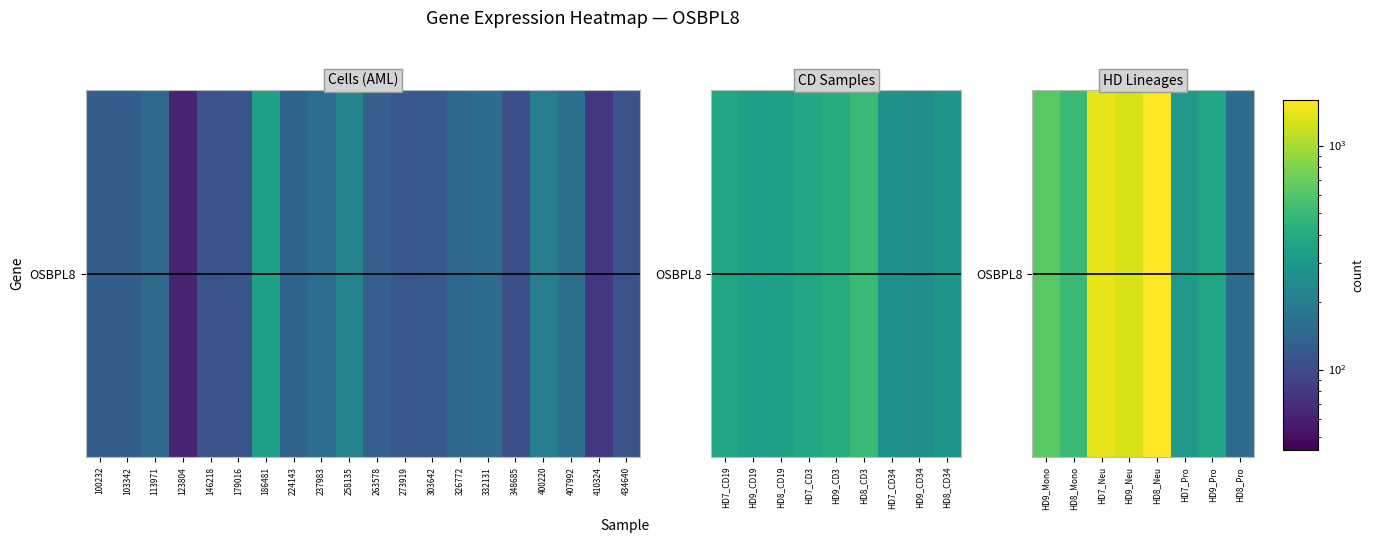

Count the number of values greater than 635.

4